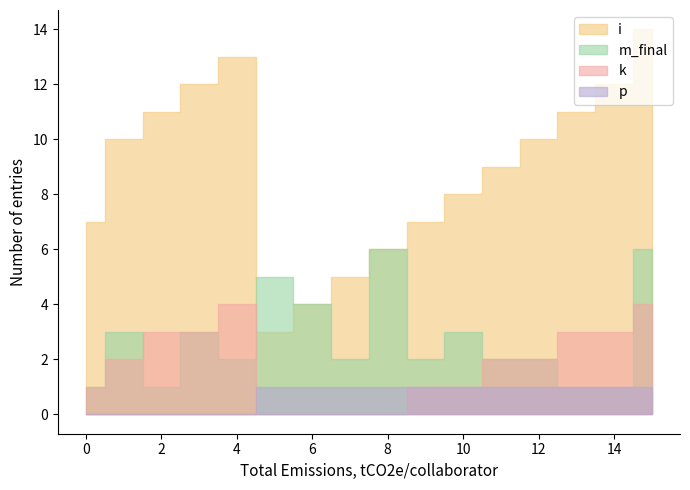

How many values in the k series exceed 2?

6